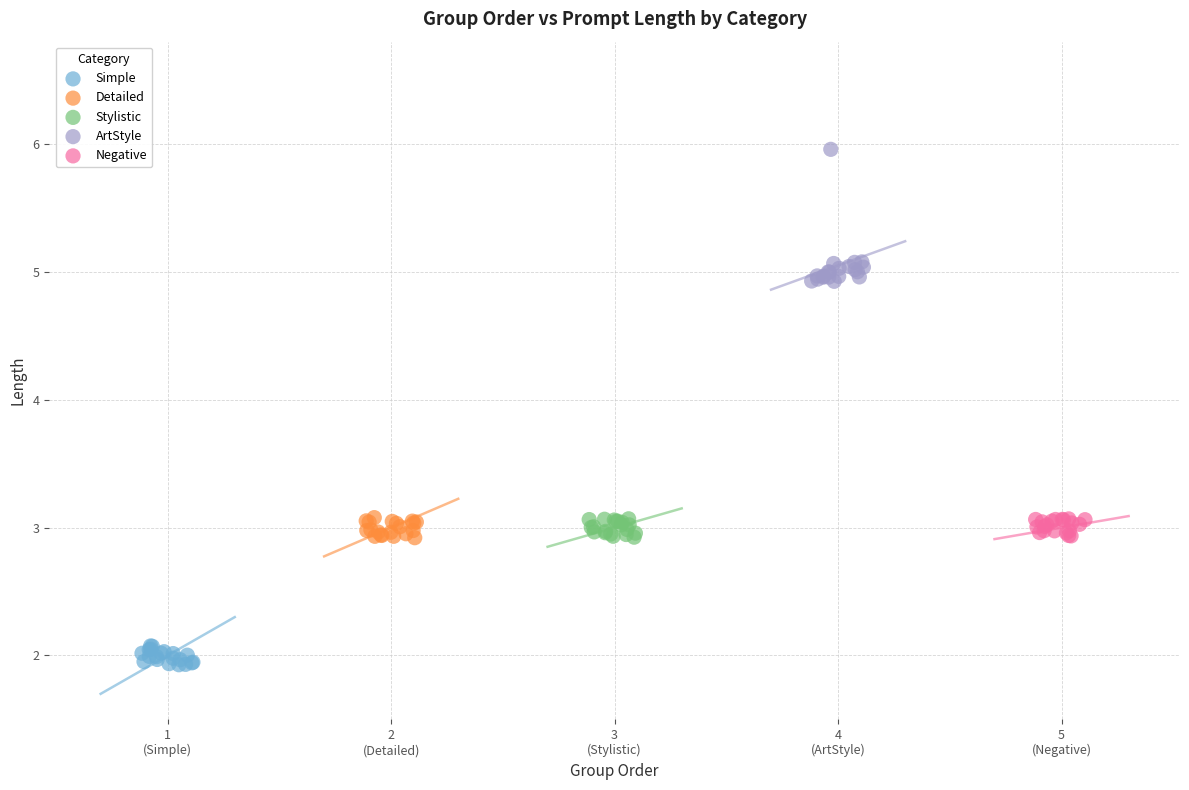

Which series has the largest Y range (max minus min)?

ArtStyle